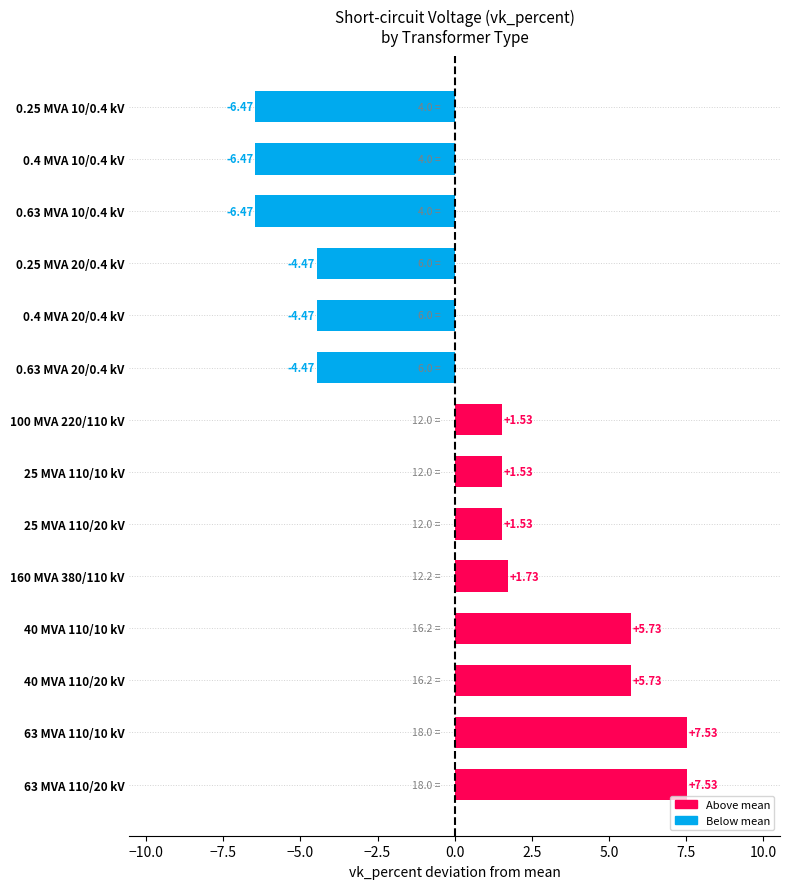

What is the difference between the second highest and second lowest values?

14.0